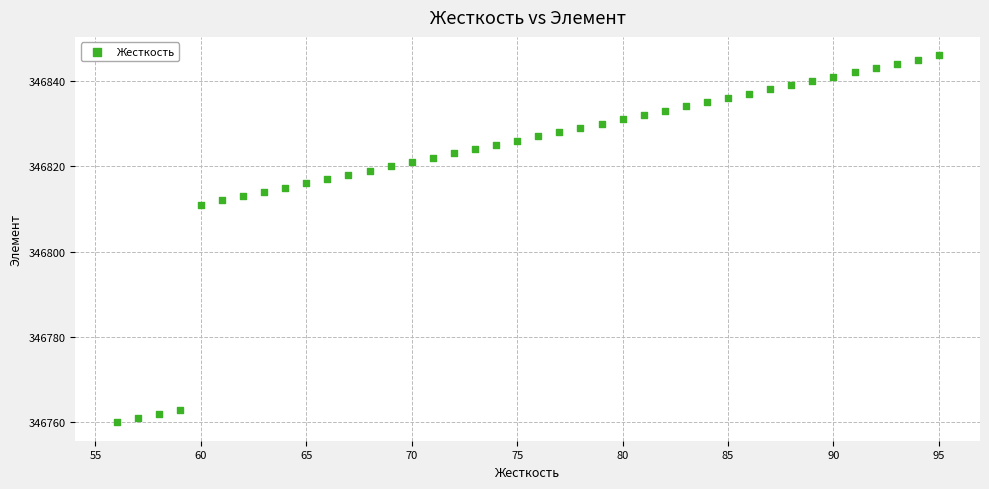

What Y value in the scatter plot is closest to 346803?

346811